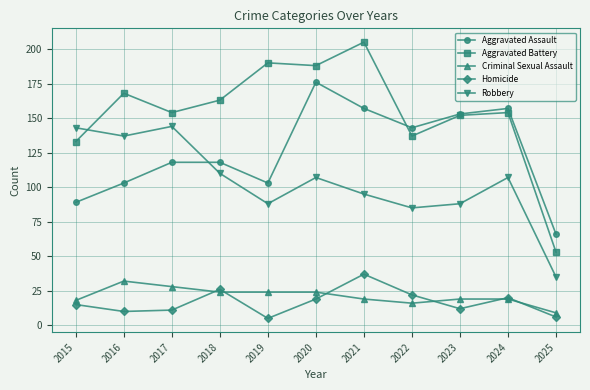

True or false: Aggravated Battery and Robbery cross at least once.

True